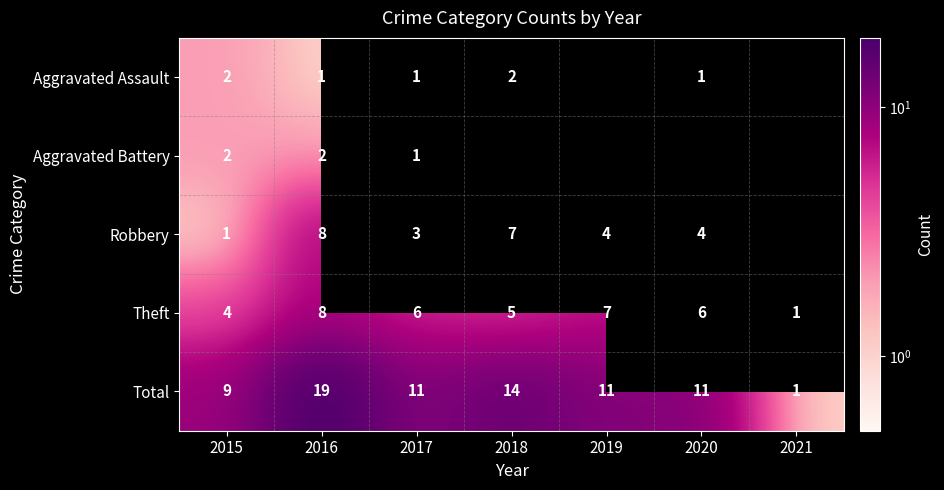

Where does the Total series first go above 11?

2016